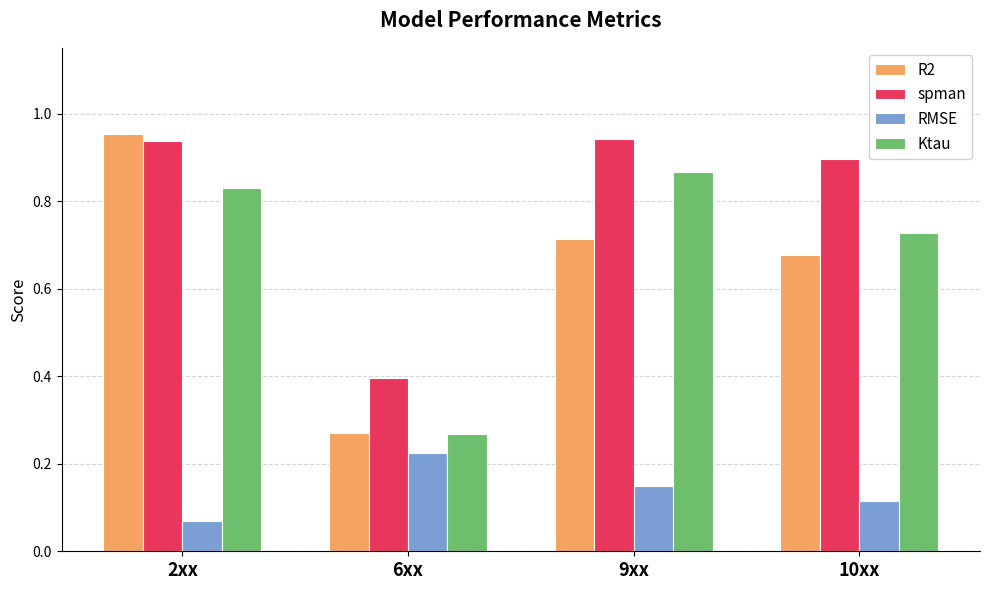

Are the bars horizontal?

No